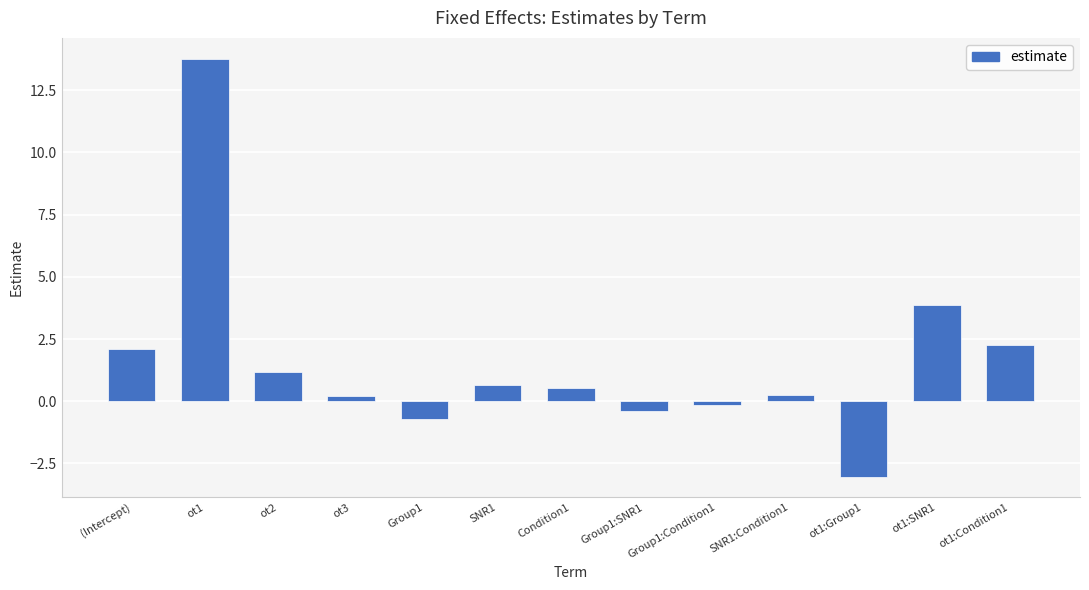

What is the average value?

1.6